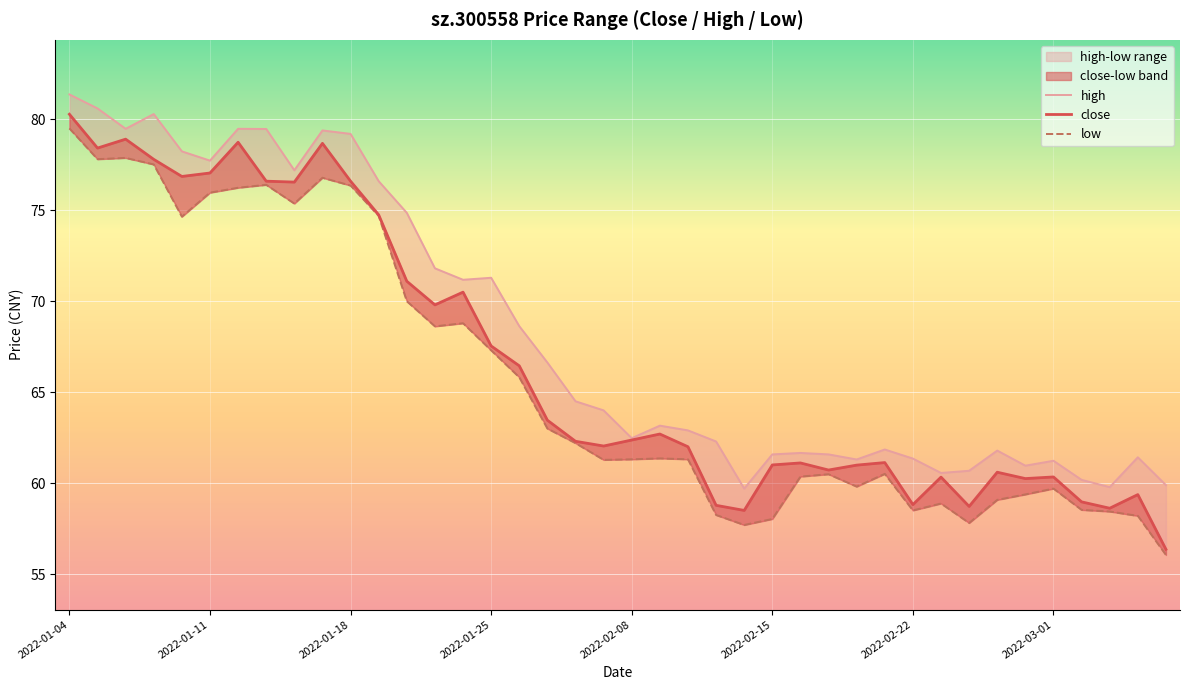

What is the difference between the maximum and second lowest values in the close series?

21.8